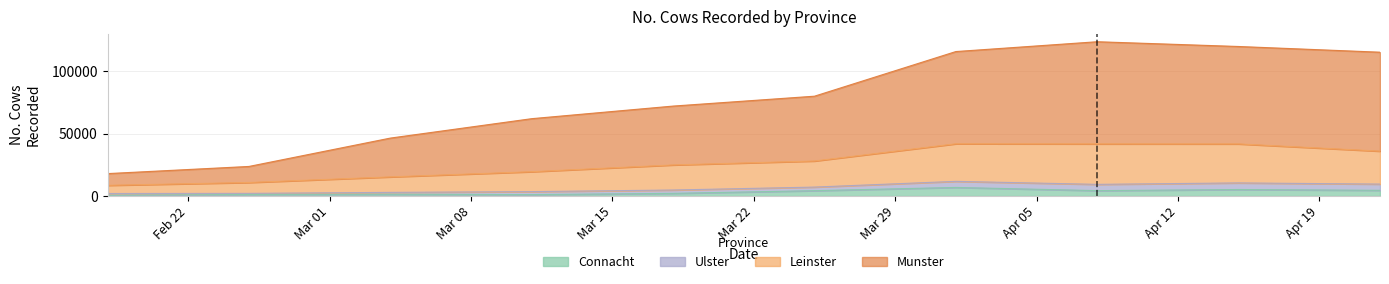

What is the greatest value displayed?

123883